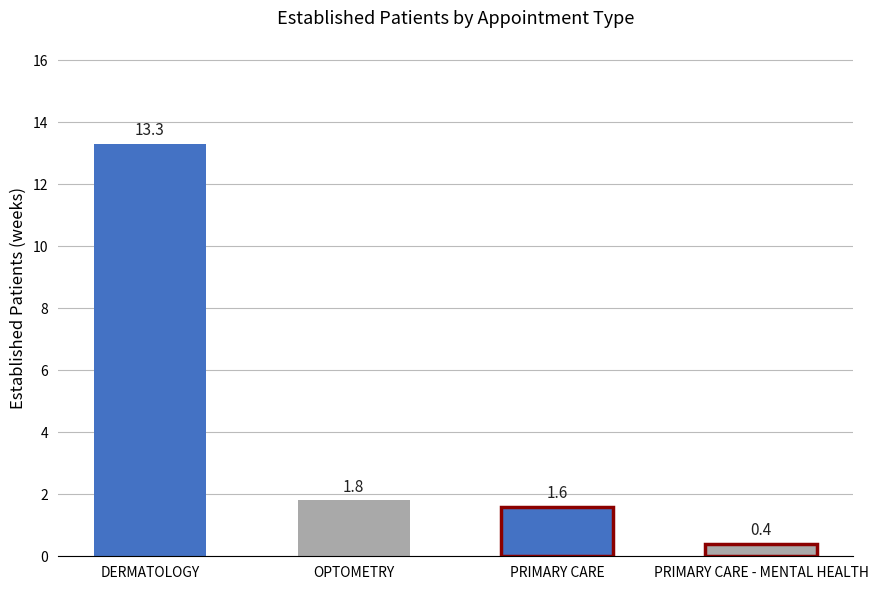

What is the change in value from PRIMARY CARE to PRIMARY CARE - MENTAL HEALTH?

-1.2